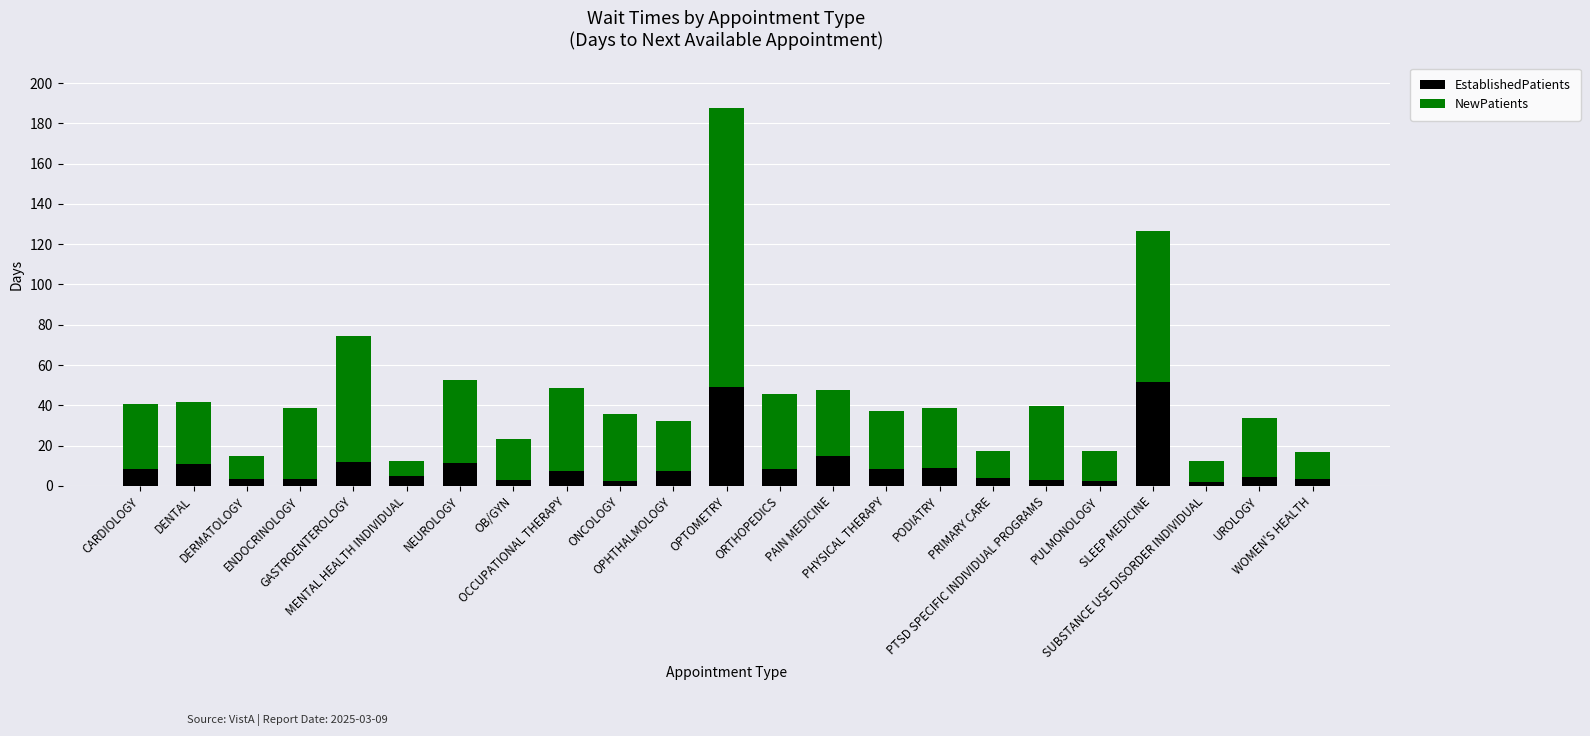

What is the sum of all EstablishedPatients values?

234.6